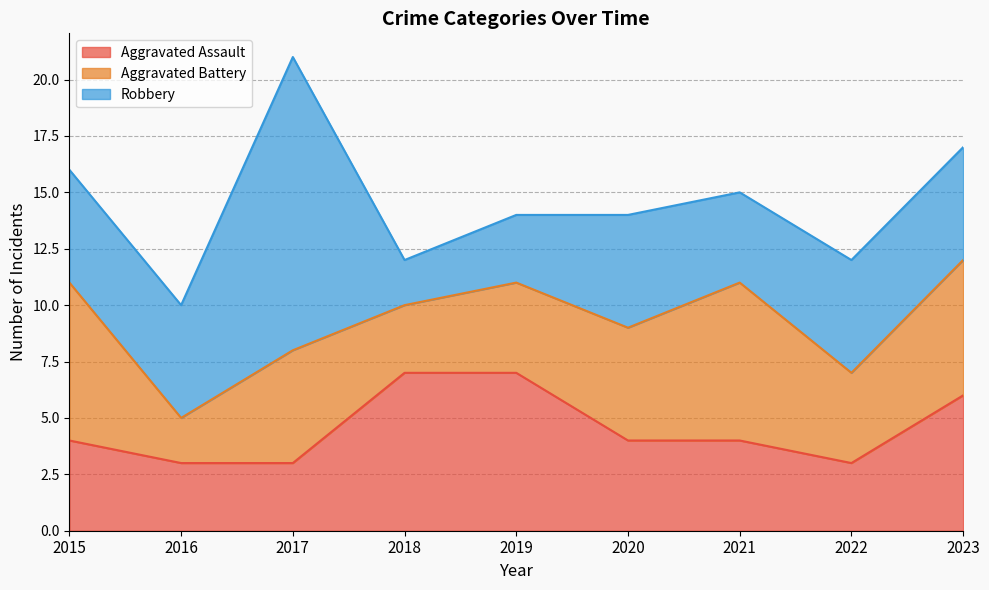

The Robbery series shows 4 at 2021. True or false?

True